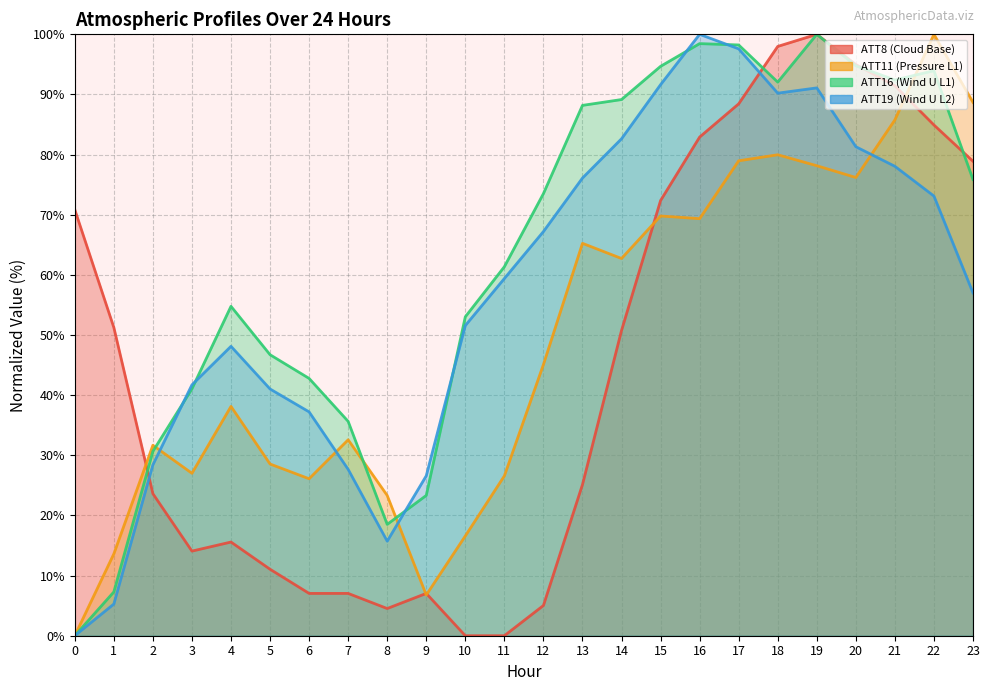

What is the spread (max minus min) of values at 16?

30.7